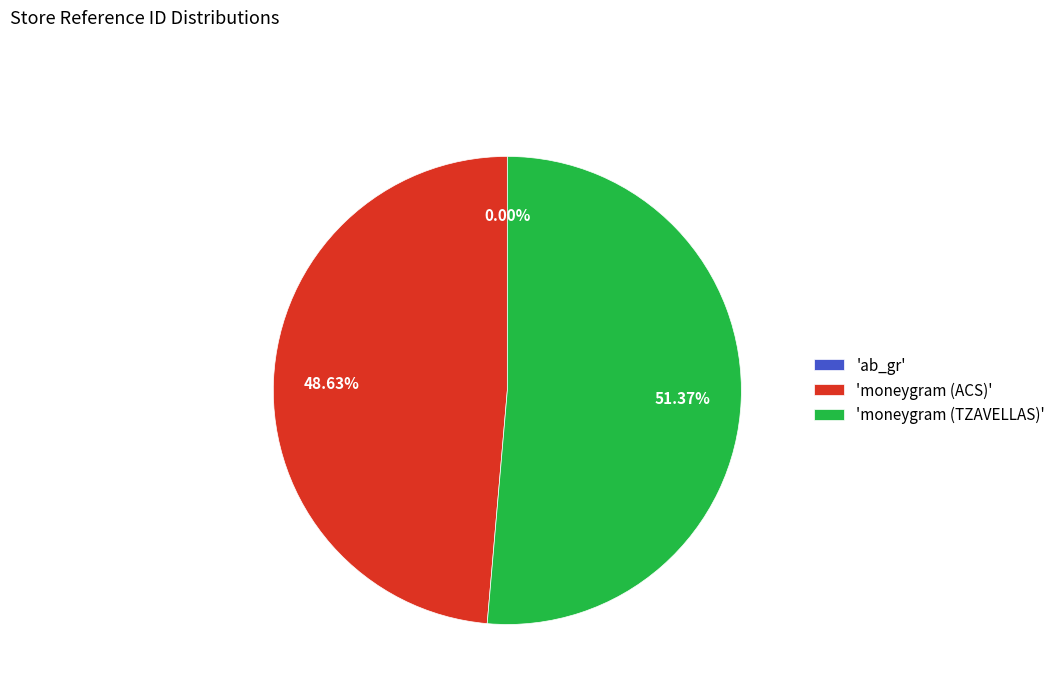

Which slice is the largest?

'moneygram (TZAVELLAS)'